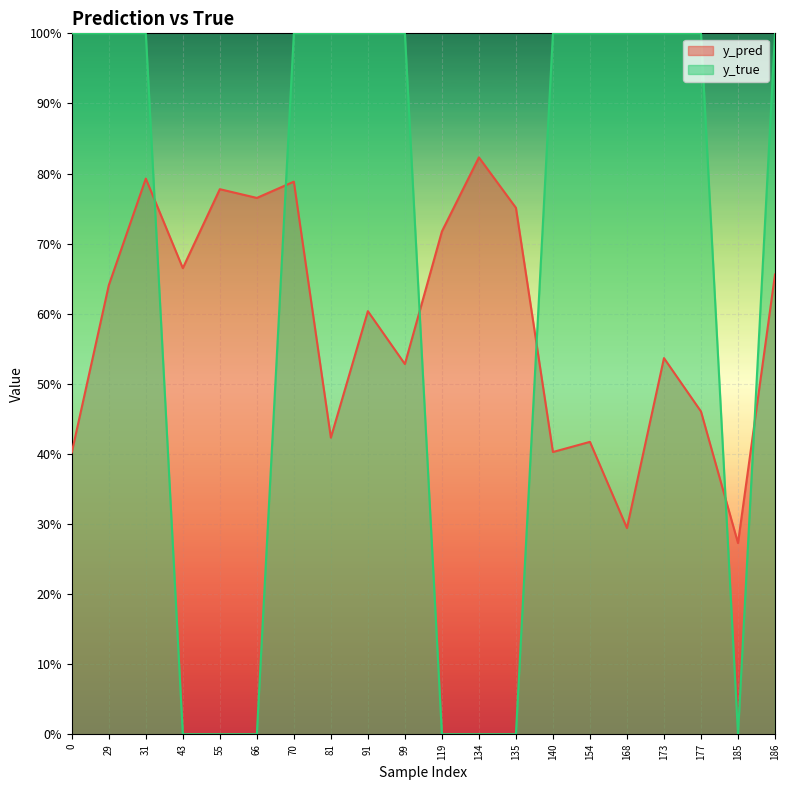

What are all the series names shown in the legend?

y_pred, y_true